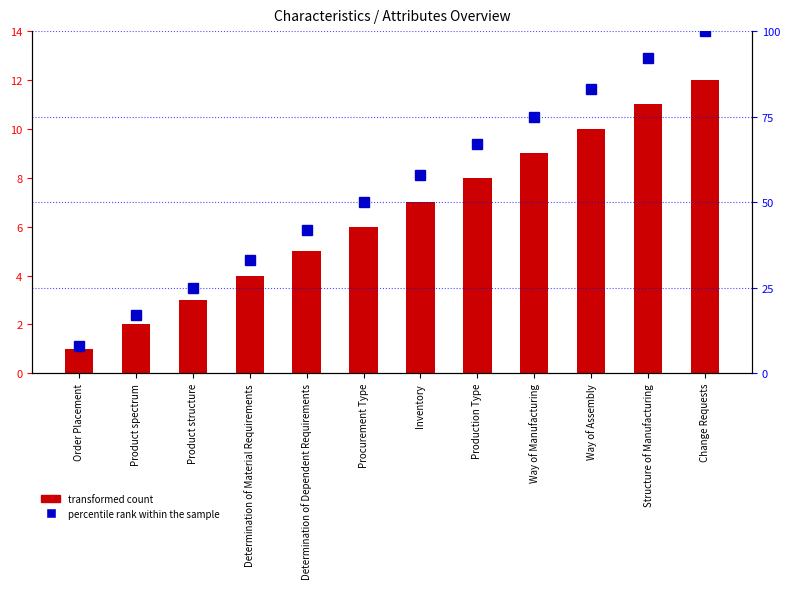

Which series changed the most between Order Placement and Structure of Manufacturing?

percentile rank within the sample